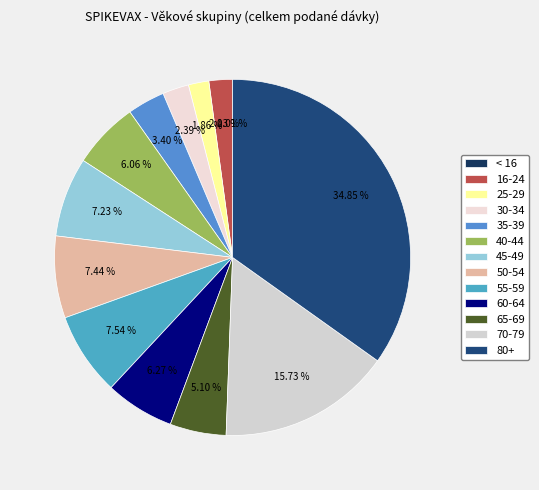

How much of the chart is everything except 80+?

65.1%